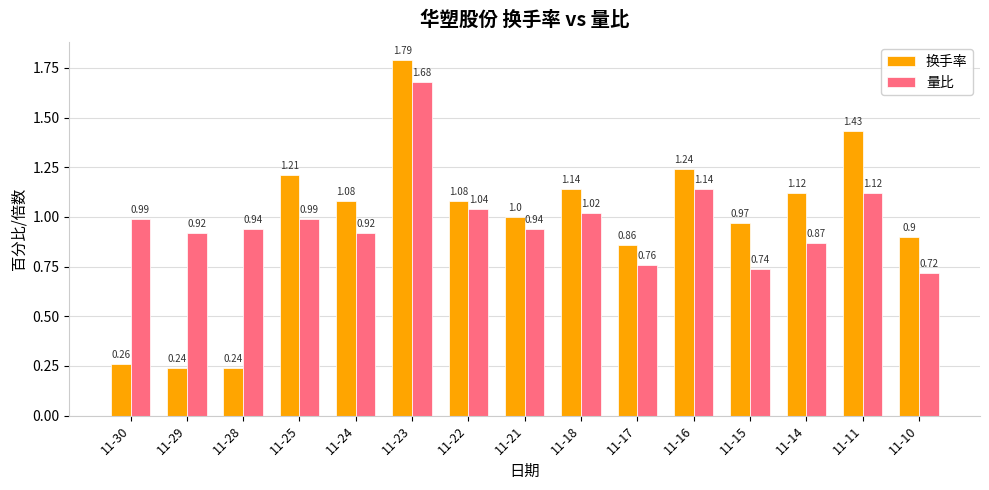

What is the sum of all 量比 values?

14.8